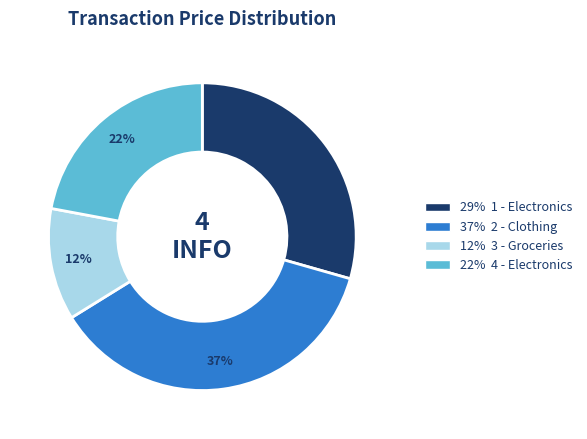

Is there any slice that represents more than half of the pie?

No